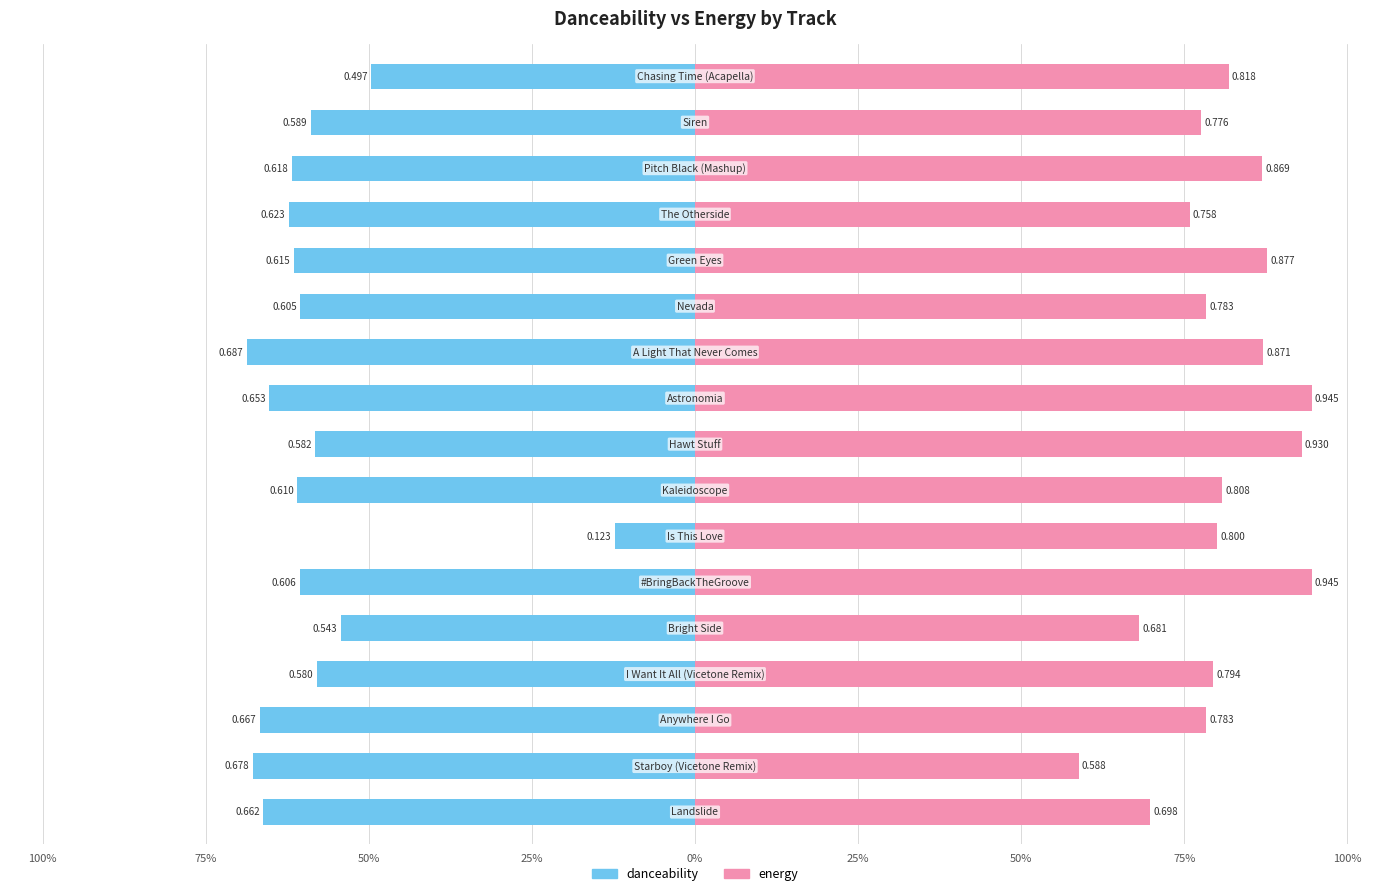

Is it true that energy equals 0.9 at 12?

True